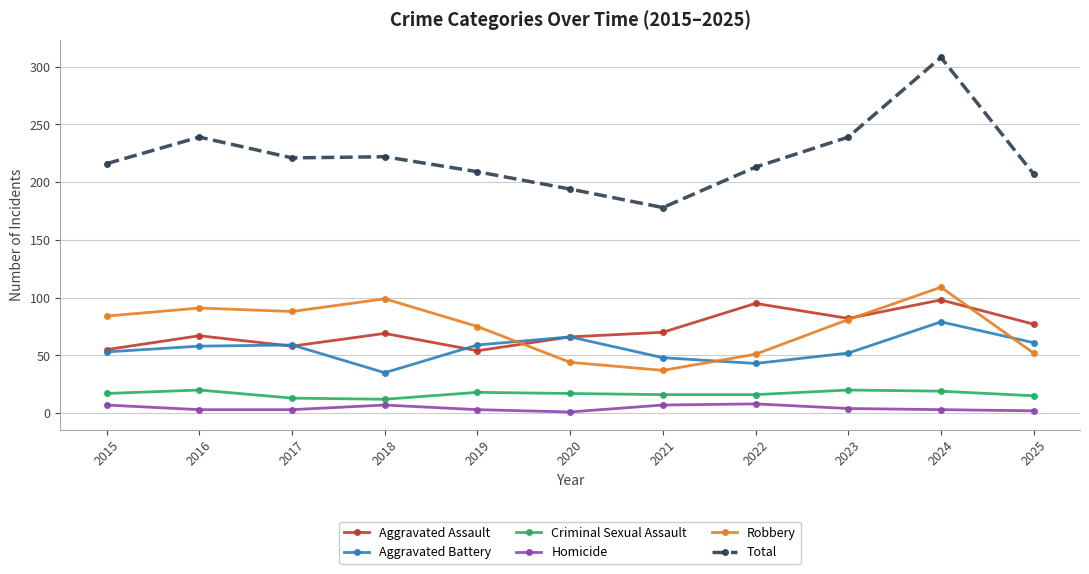

How many data points does each series have?

11